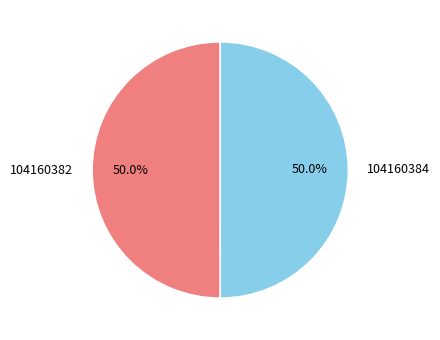

True or false: 104160384 accounts for 56% of the total.

False